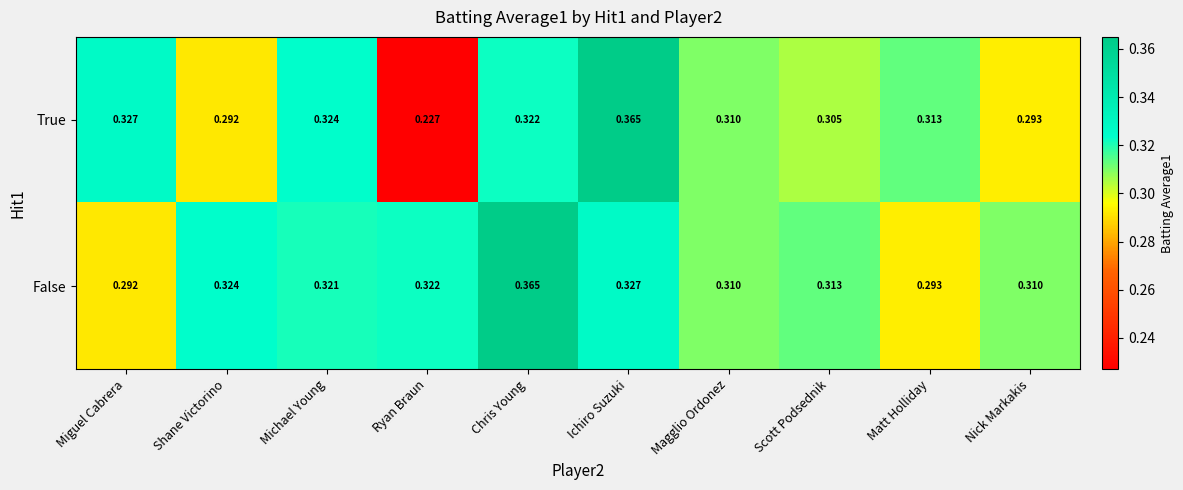

At how many categories does at least one series exceed 0?

10